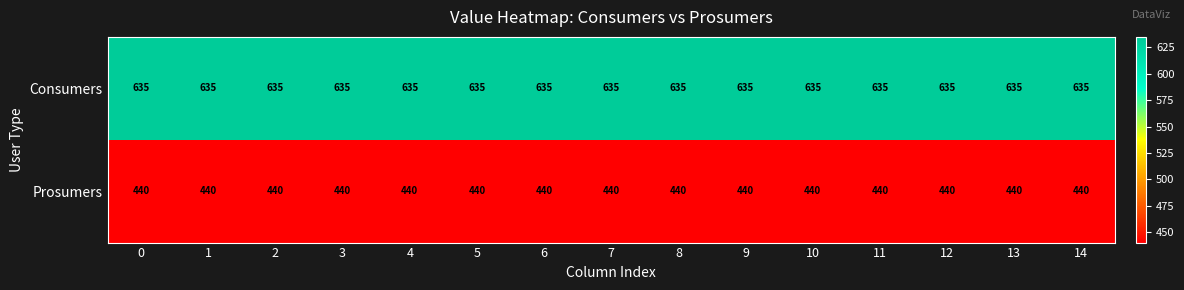

The Prosumers series shows 165 at 9. True or false?

False